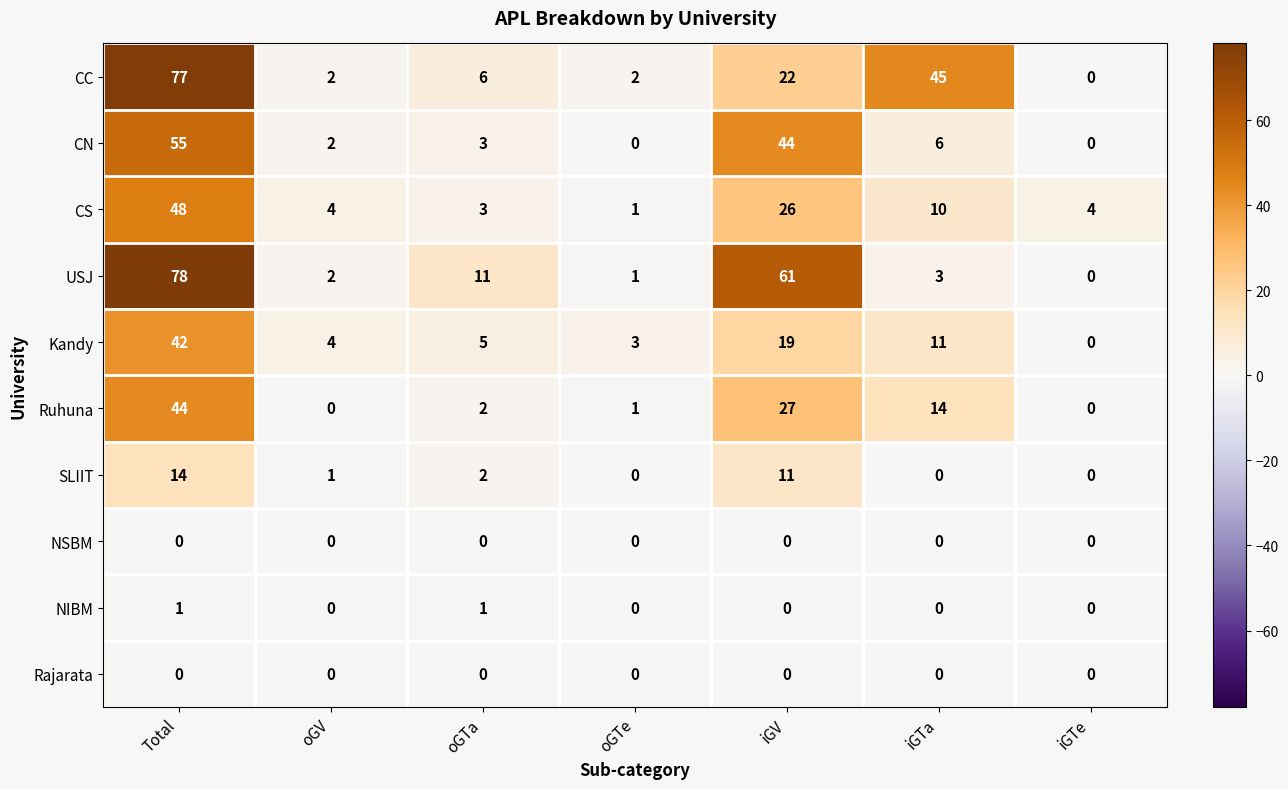

Which series has the largest total across all categories?

USJ